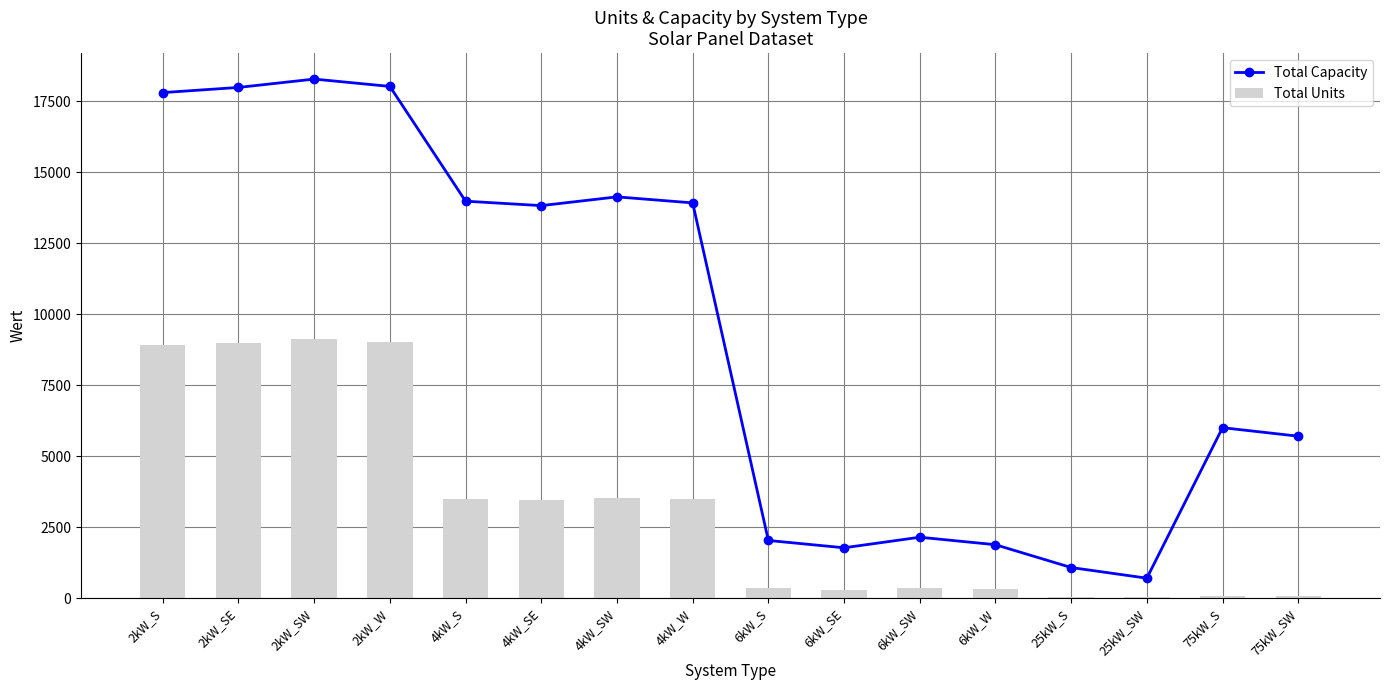

Which series has the largest total across all categories?

Total Capacity